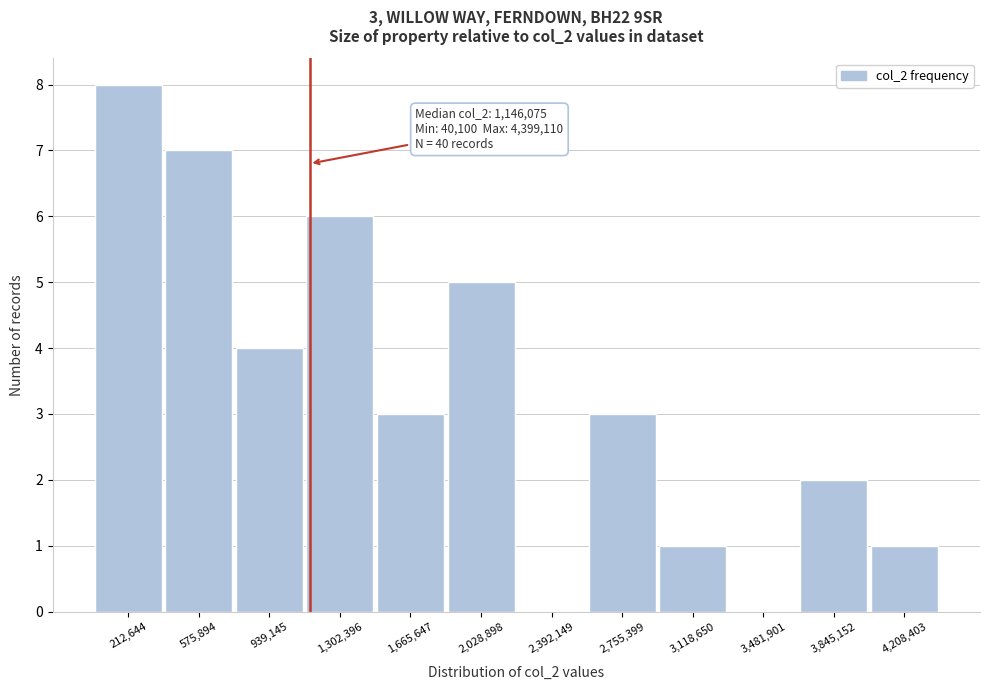

Over which range of the x-axis is the bar tallest?

50000 to 400000